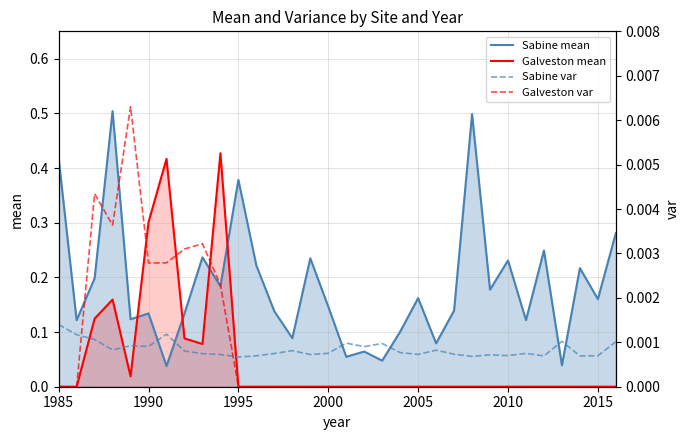

How many lines are shown in the chart?

4